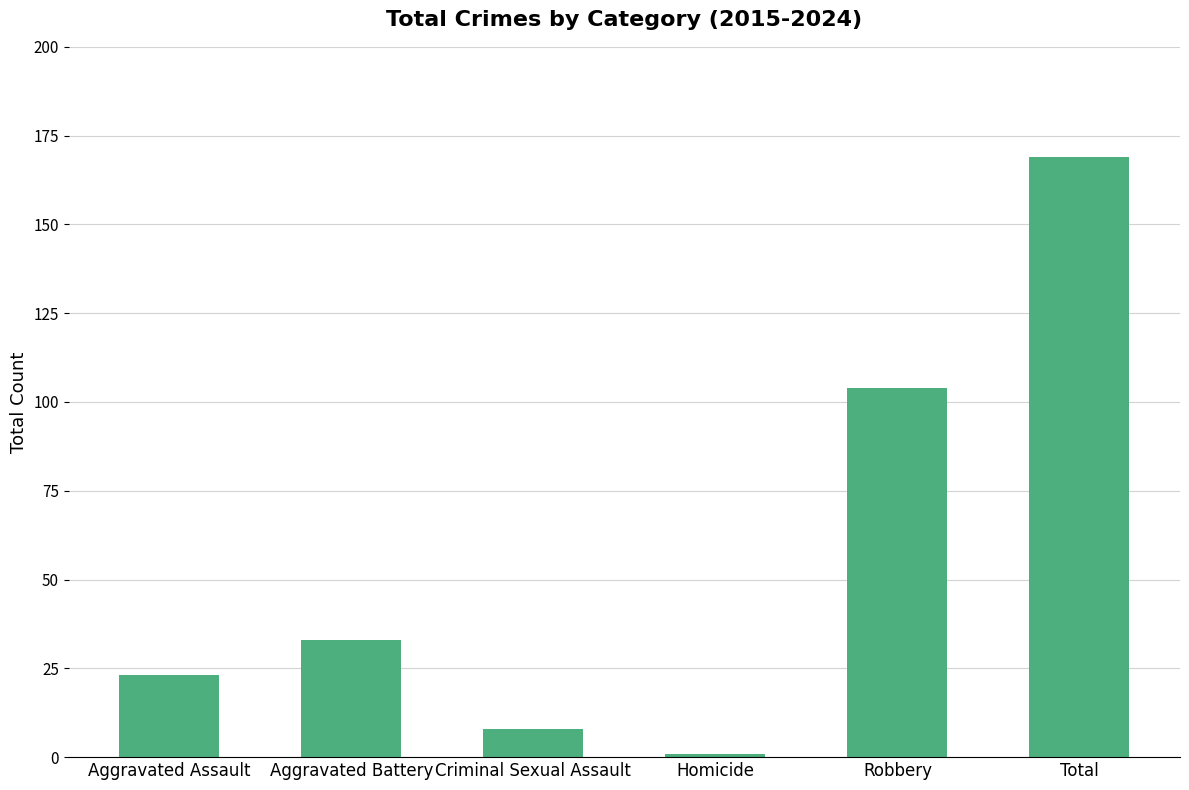

Is it true that the value at Aggravated Battery is 9?

False